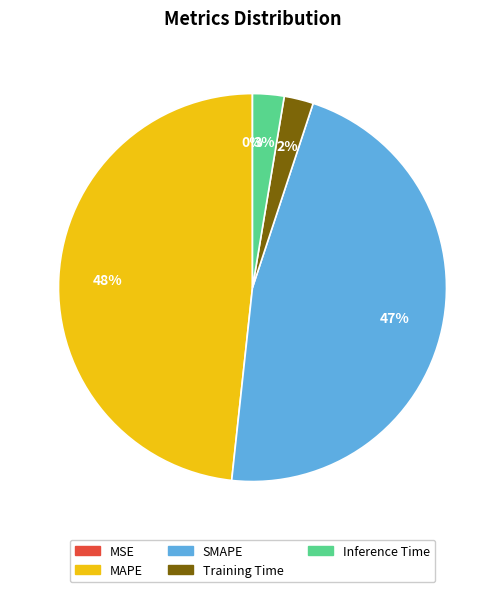

Combined, do MAPE and SMAPE account for over 50%?

Yes